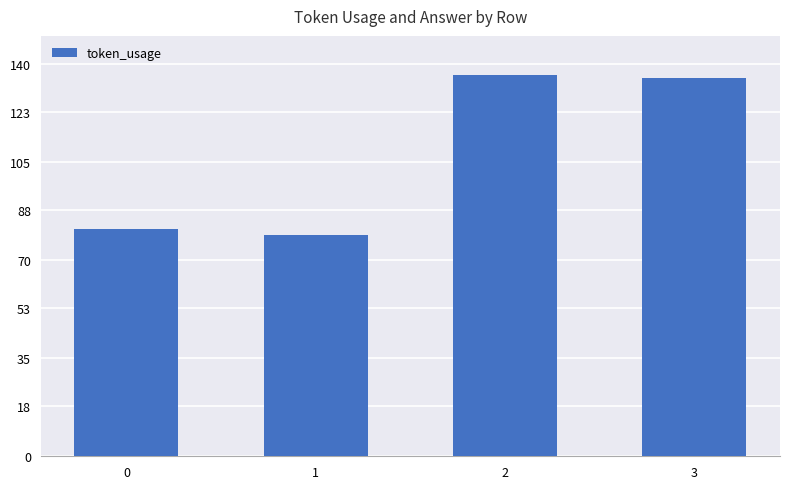

What is the smallest value displayed?

79